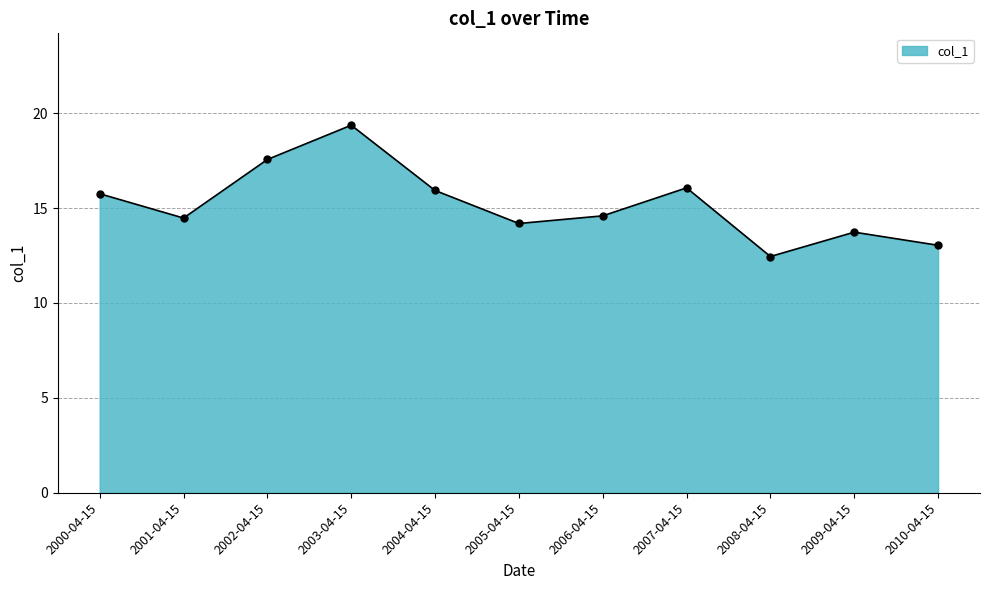

Reading left to right, transcribe all the data shown in this chart.

15.8	14.5	17.6	19.4	15.9	14.2	14.6	16.1	12.5	13.7	13.0